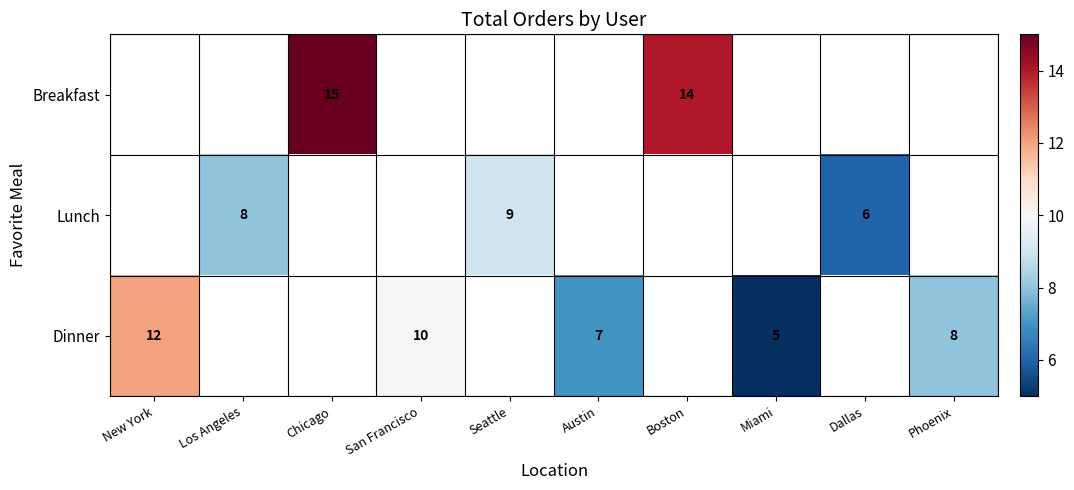

The Dinner series shows 3 at Phoenix. True or false?

False